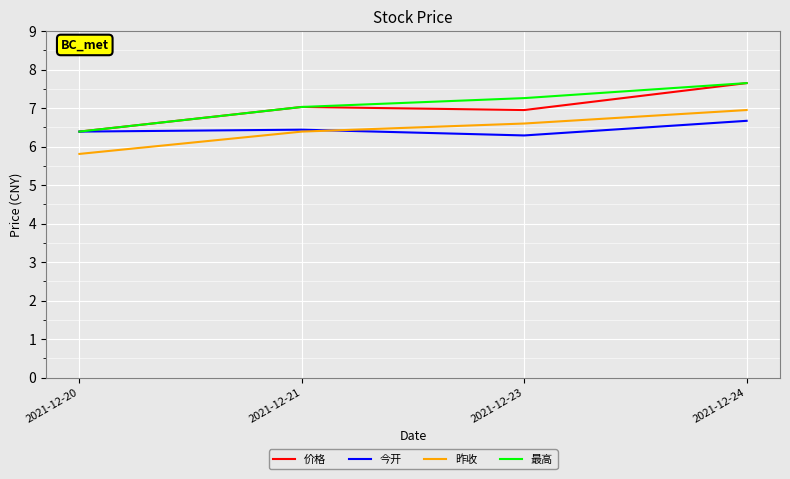

Is it true that 昨收 equals 10.3 at 2021-12-23?

False